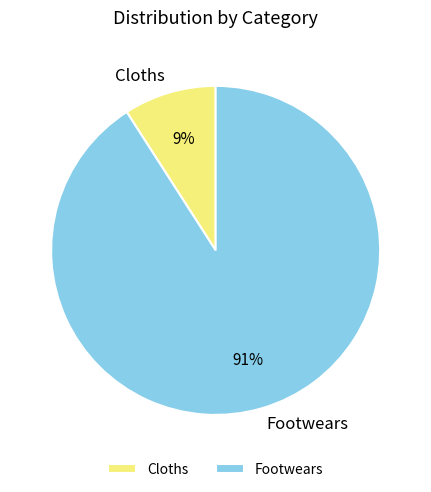

Rank the categories by value from highest to lowest.

Footwears, Cloths